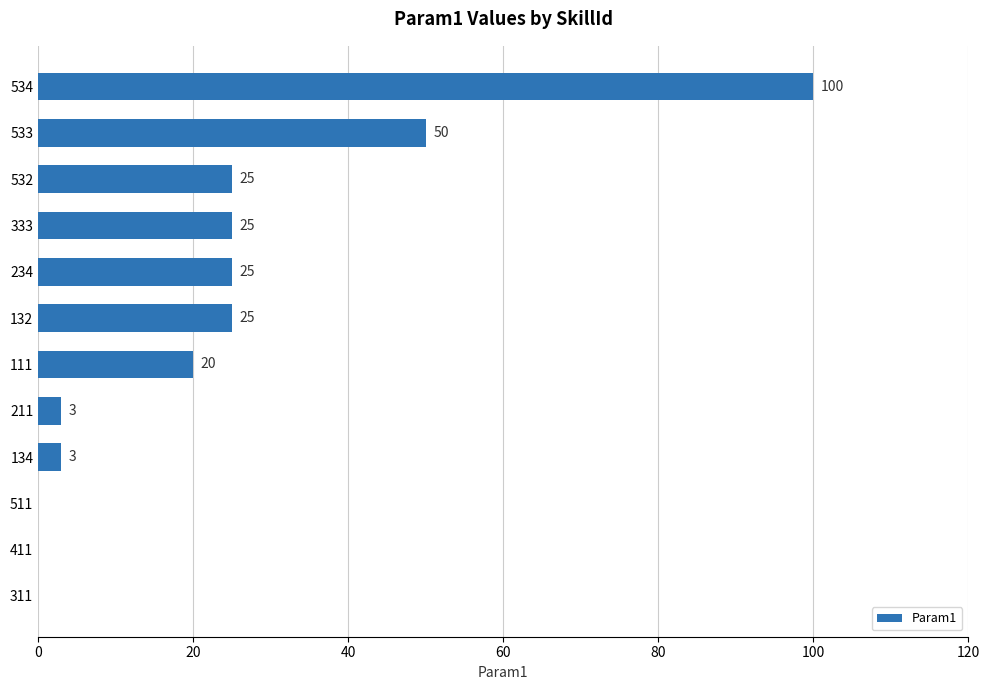

The value at 532 is 15. True or false?

False